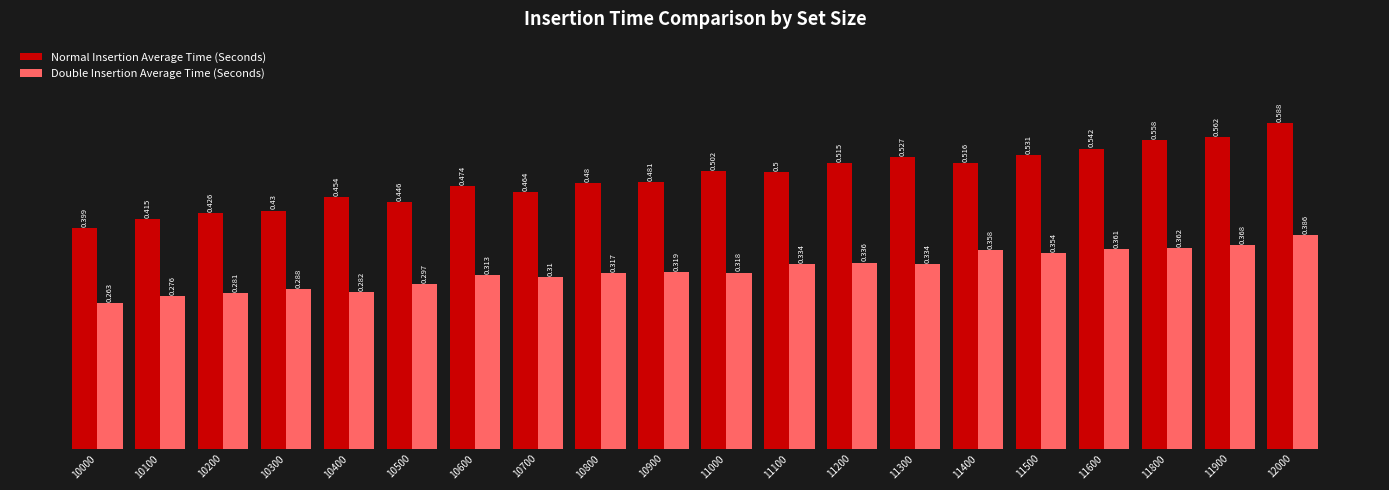

At which category is the sum across all series the highest?

12000